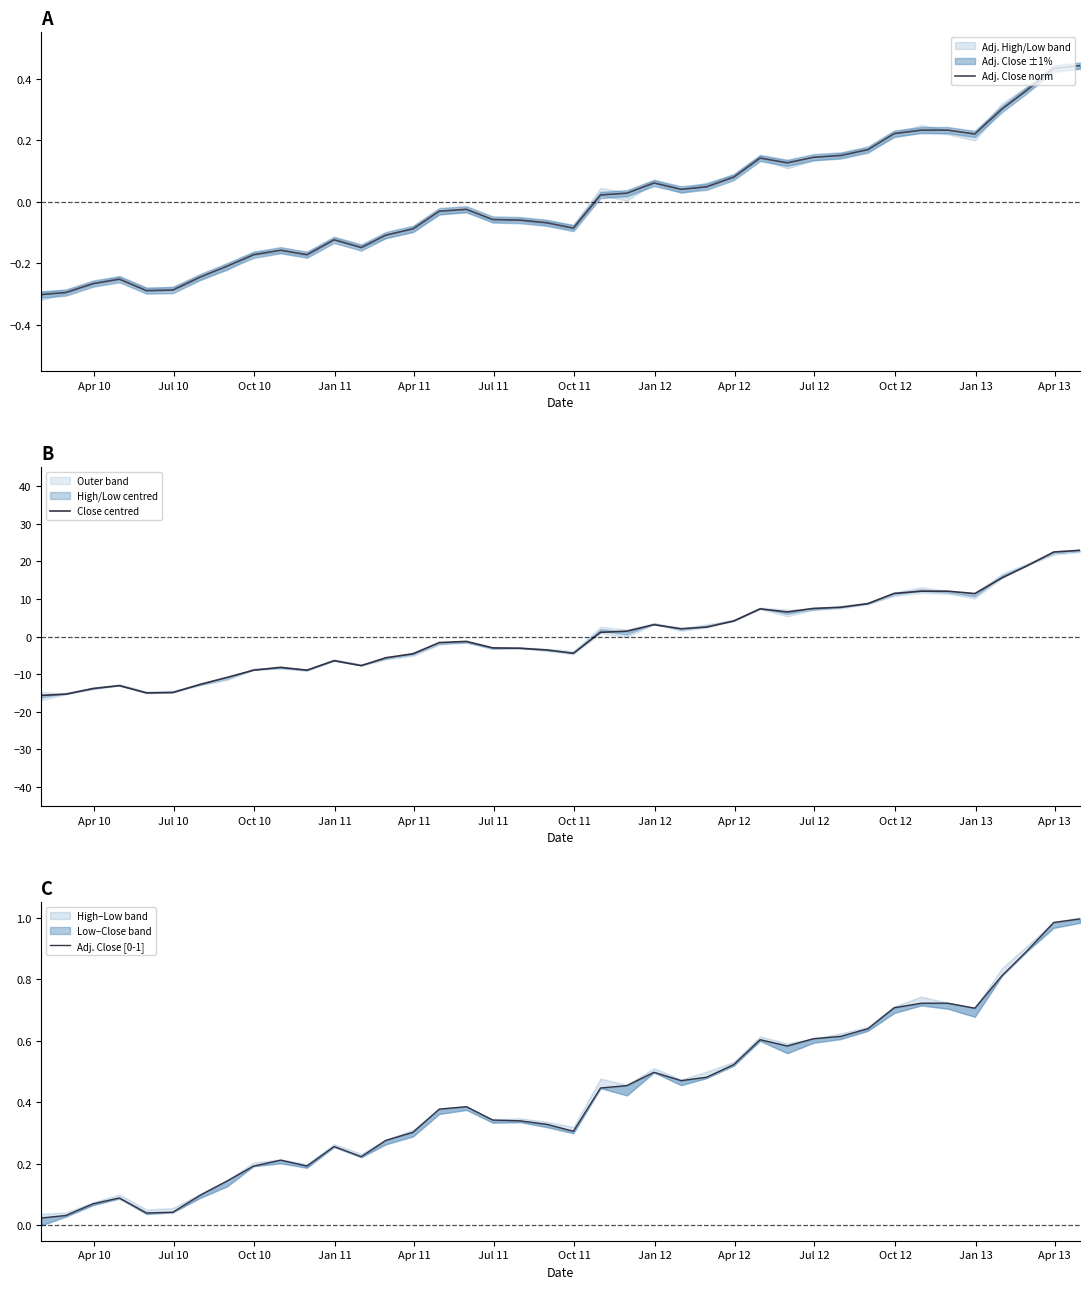

How many lines are shown in the chart?

3